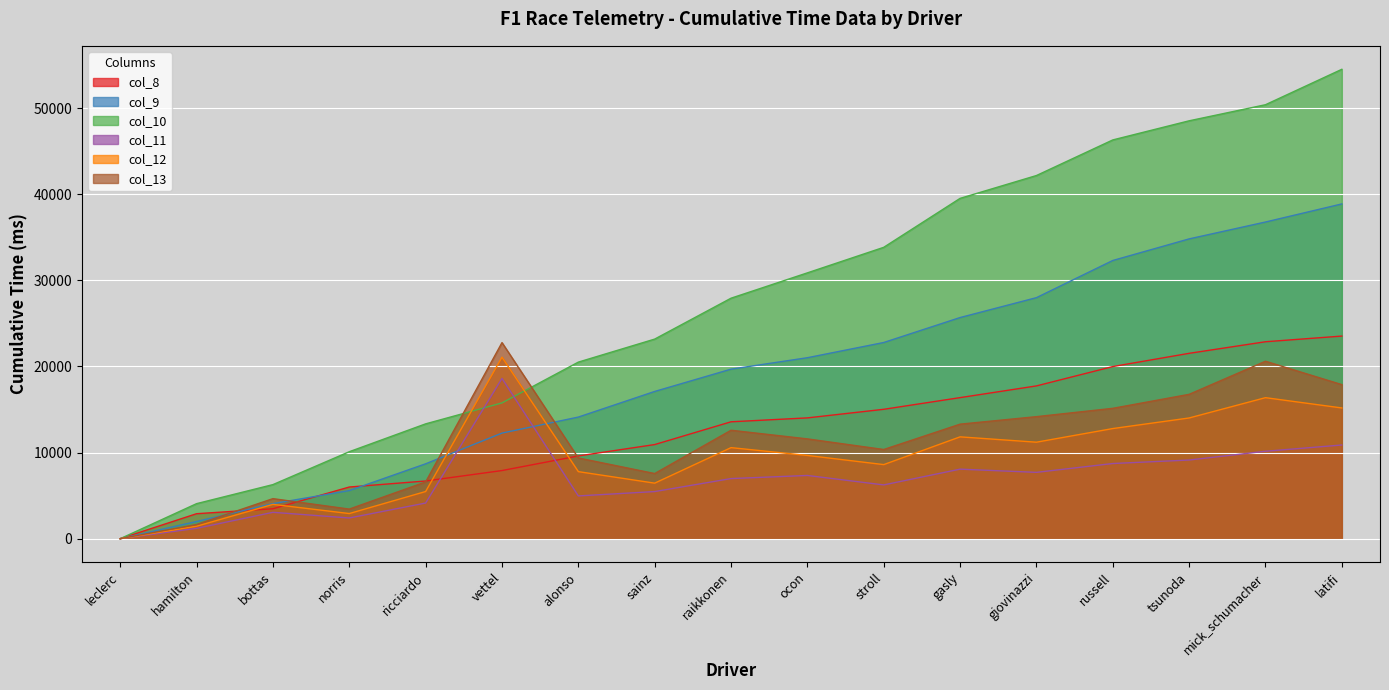

What is the maximum value for col_10?

54511